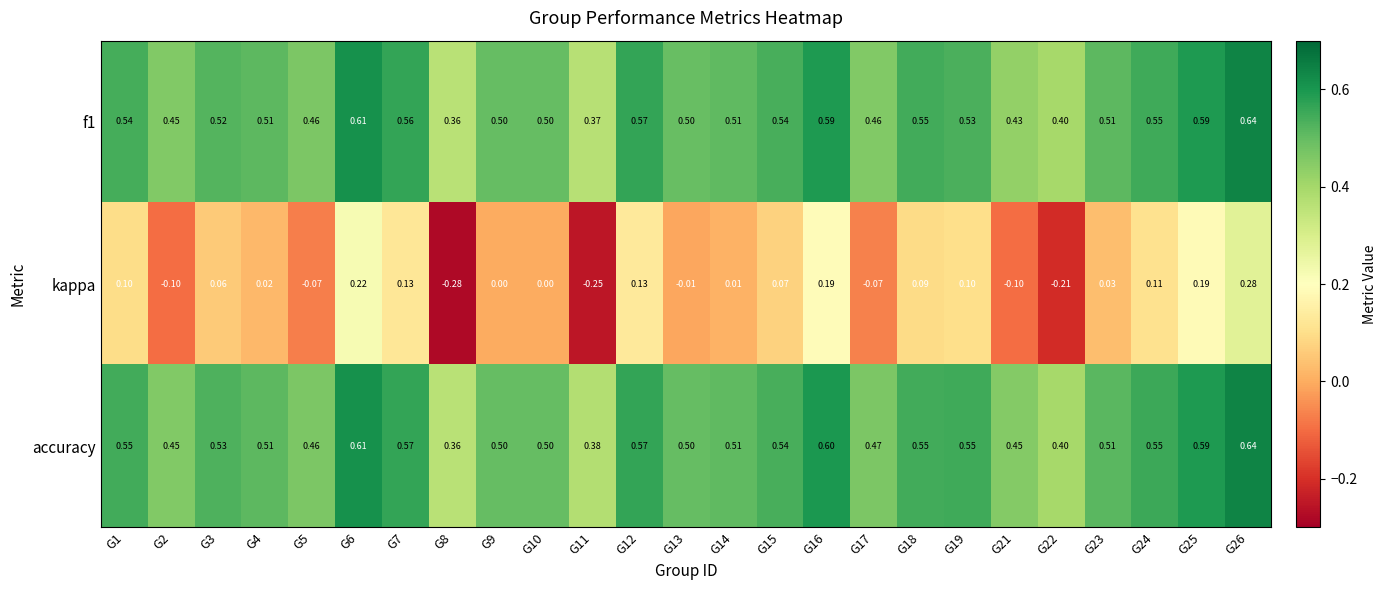

At which category is the sum across all series the highest?

G26